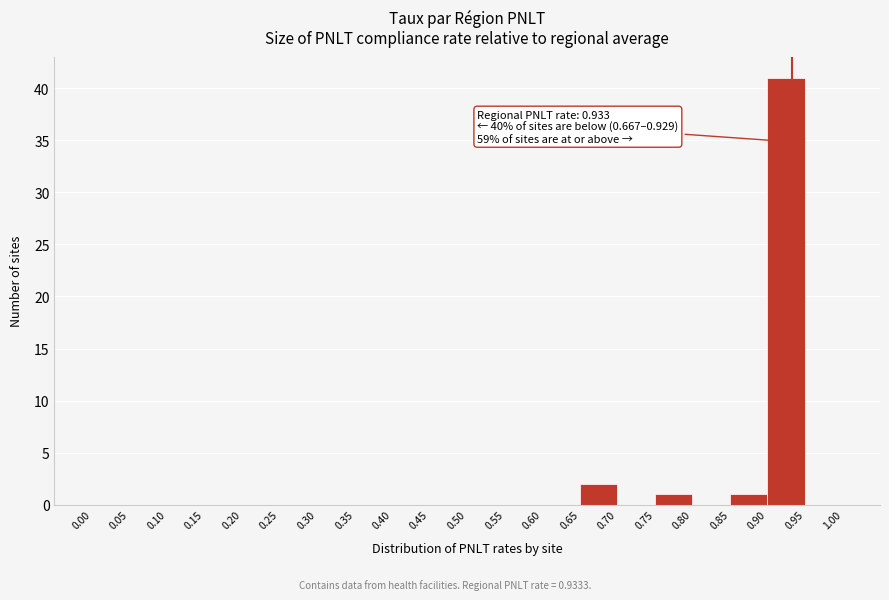

Over which range of the x-axis is the bar tallest?

0.90 to 0.95